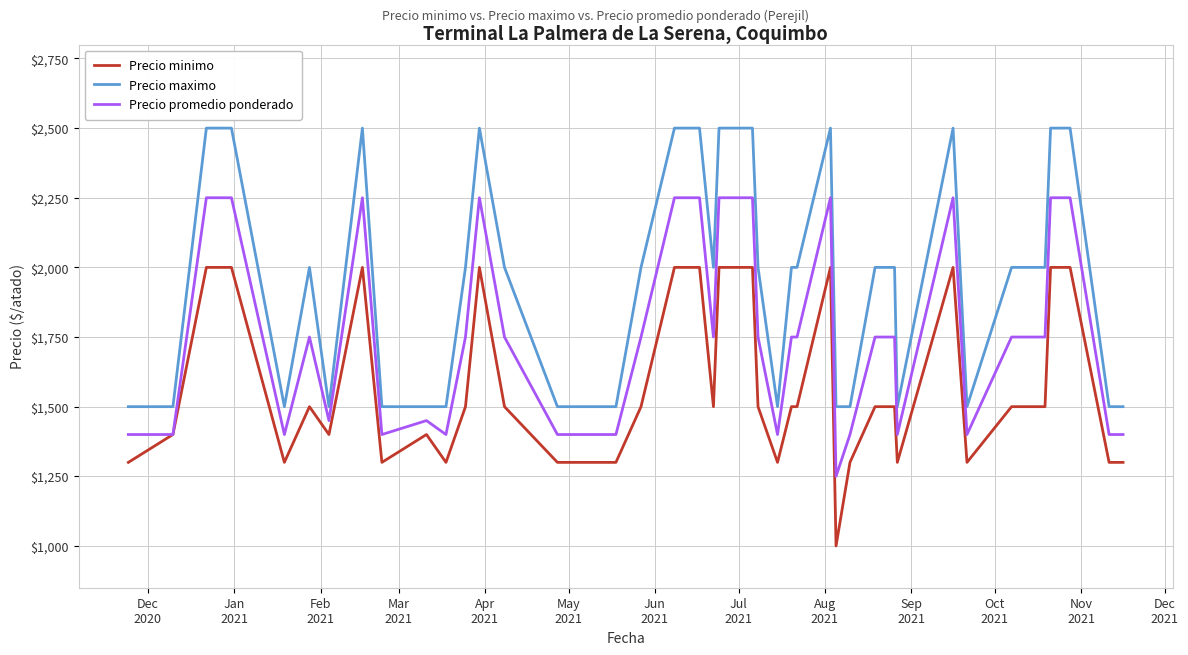

True or false: Precio minimo and Precio maximo cross at least once.

False